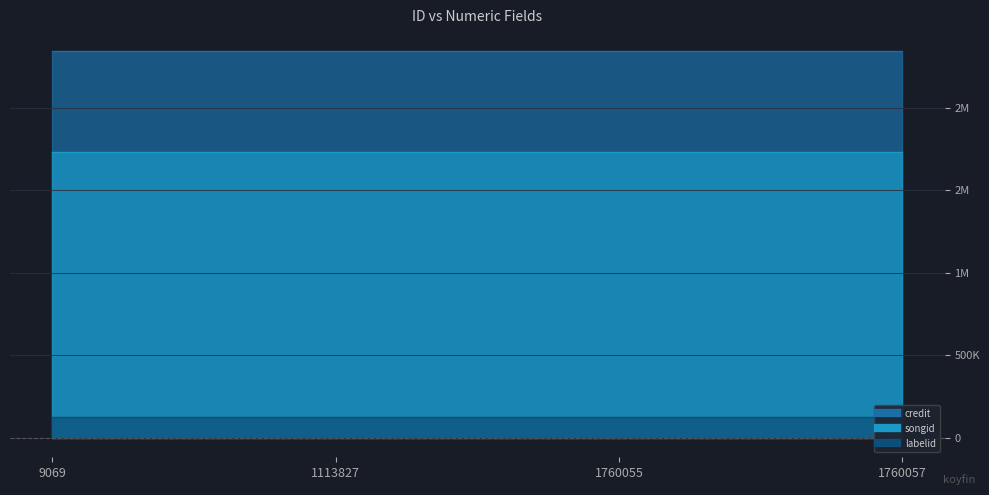

The value of credit at 1760057 is 2341133. True or false?

True